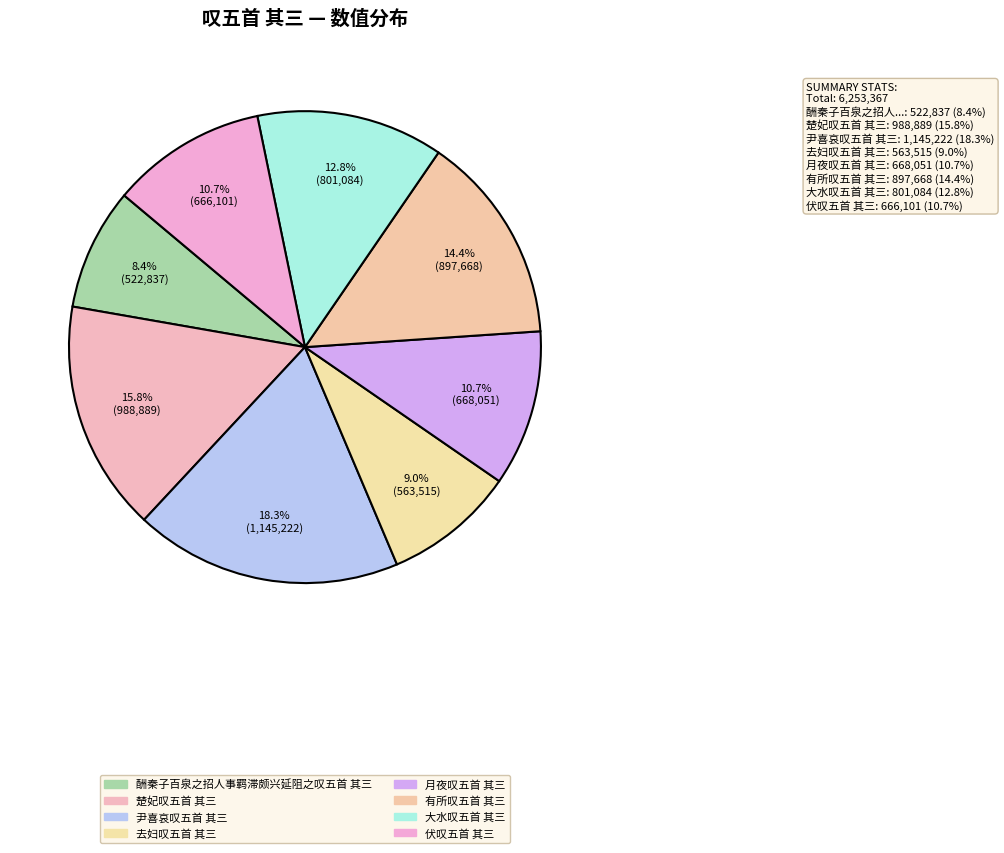

Rank the categories by value from highest to lowest.

尹喜哀叹五首 其三, 楚妃叹五首 其三, 有所叹五首 其三, 大水叹五首 其三, 月夜叹五首 其三, 伏叹五首 其三, 去妇叹五首 其三, 酬秦子百泉之招人事羁滞颇兴延阻之叹五首 其三